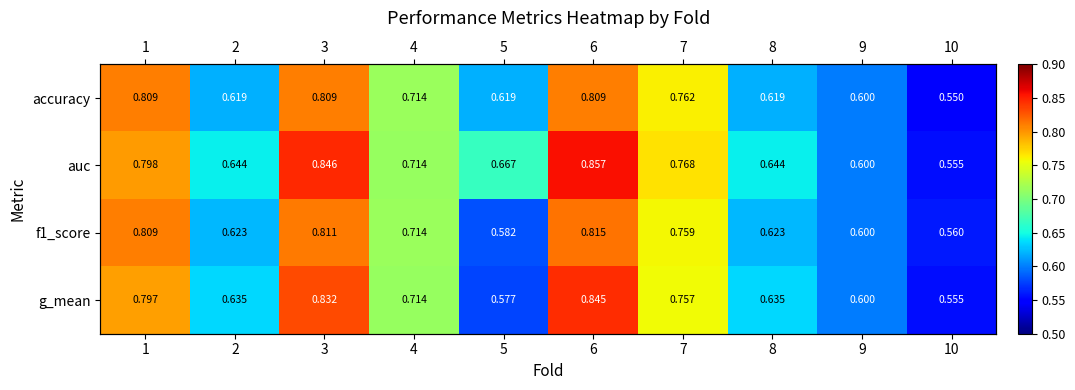

Rank the categories by f1_score value from lowest to highest.

10, 5, 9, 2, 8, 4, 7, 1, 3, 6